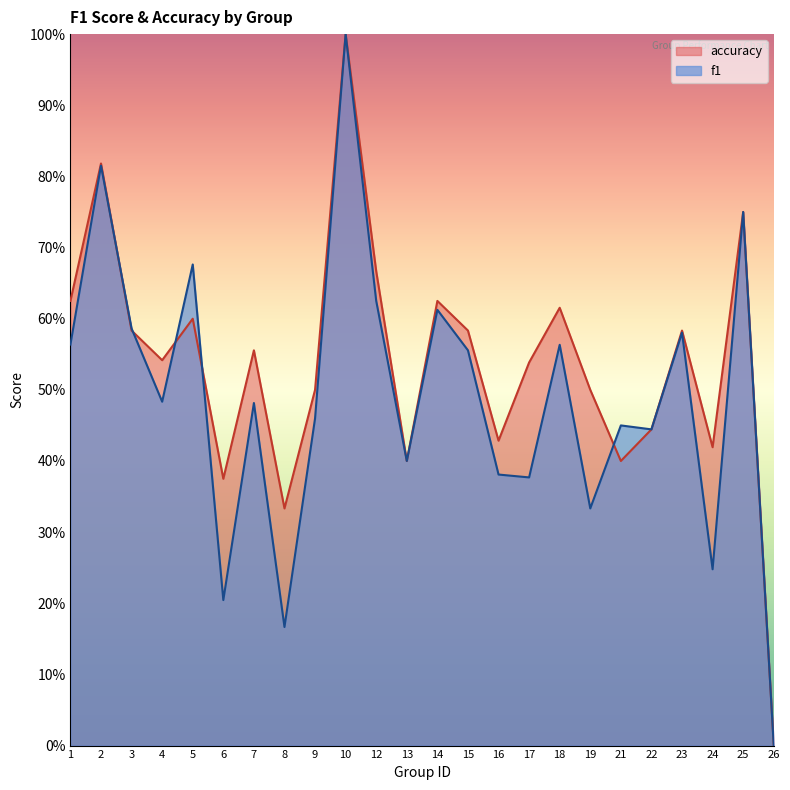

After their last crossing, which series has the higher values: accuracy or f1?

f1